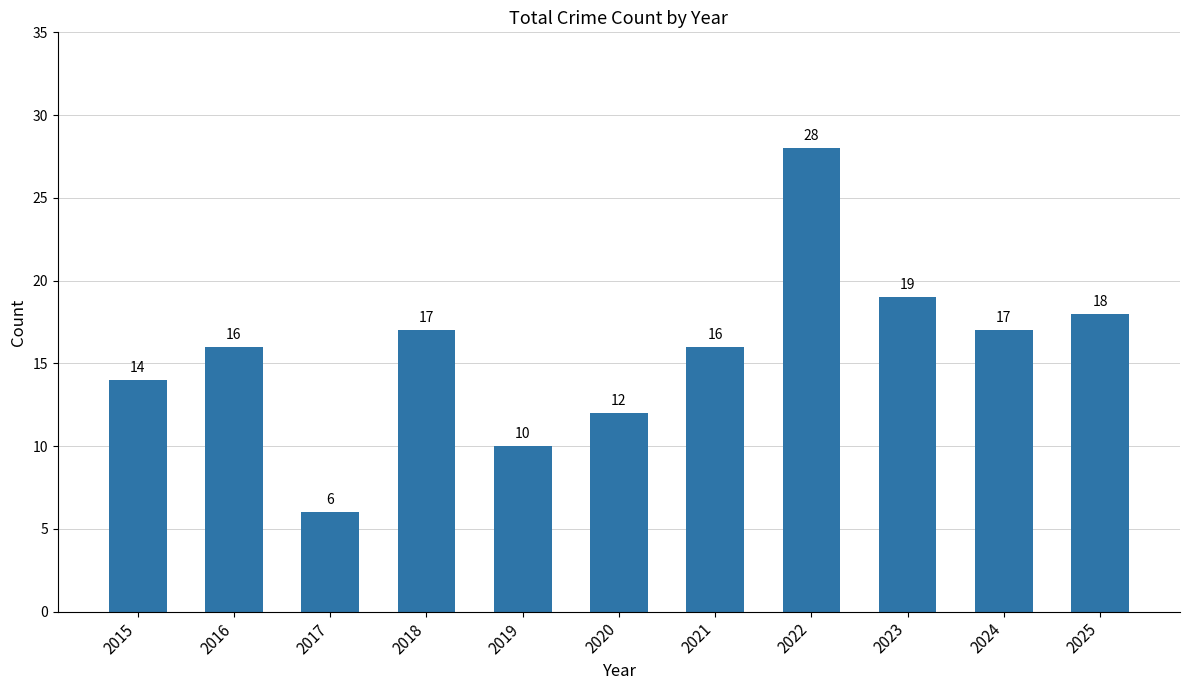

What is the value of the 5th bar from the left?

10